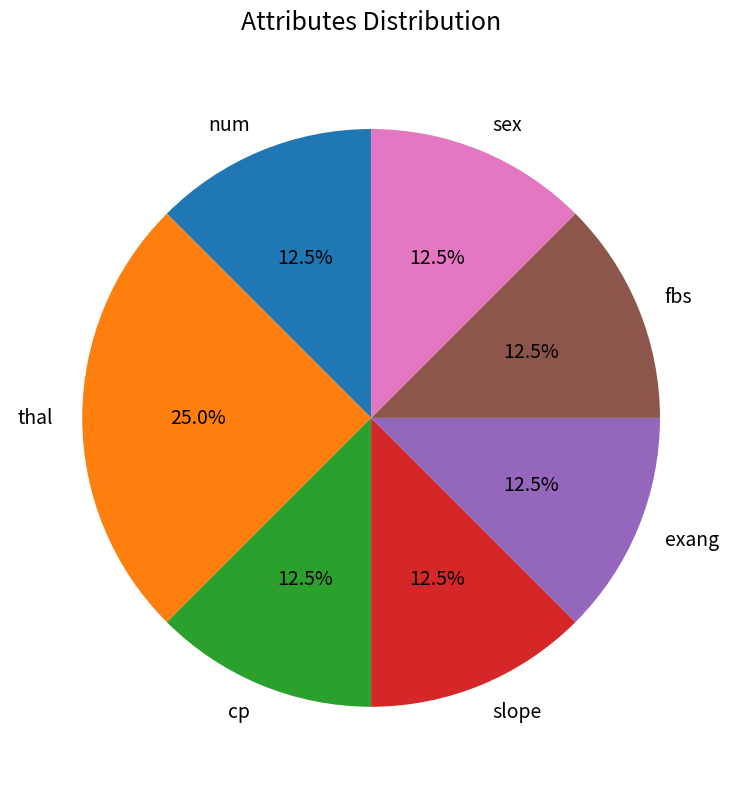

Between cp and thal, which is larger?

thal